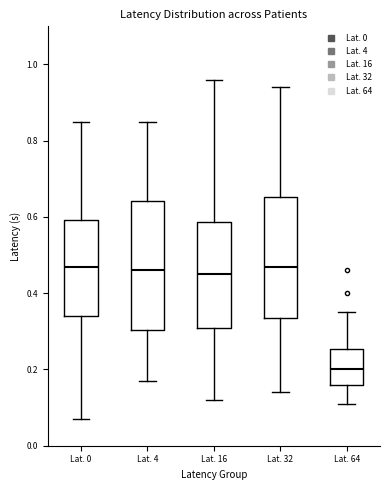

Which box has the lowest median line?

Lat. 64